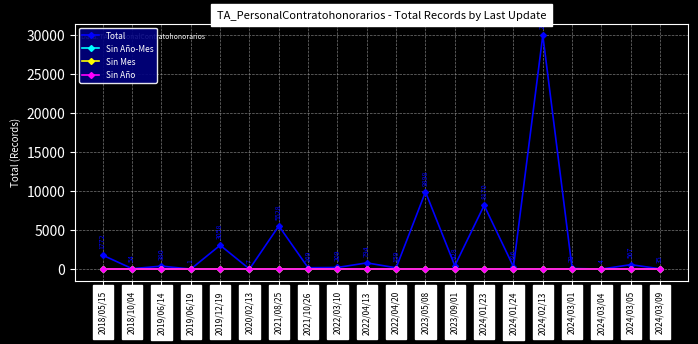

True or false: Sin Año-Mes and Total cross at least once.

False